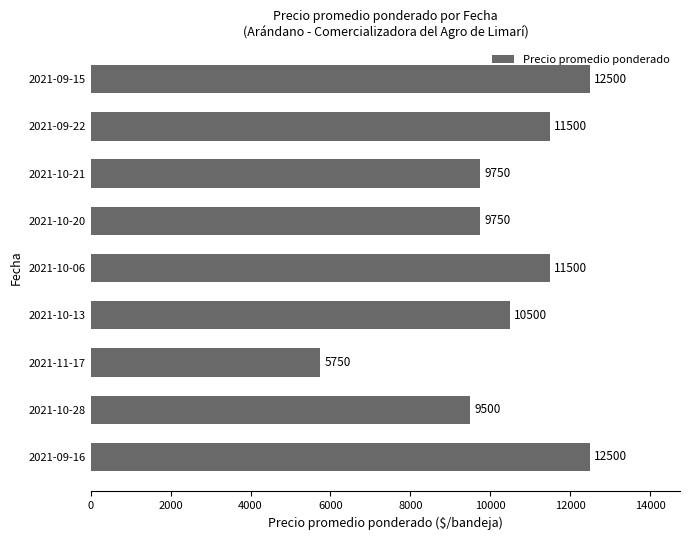

Reading bottom to top, extract all data points from this chart.

2021-09-16=12500	2021-10-28=9500	2021-11-17=5750	2021-10-13=10500	2021-10-06=11500	2021-10-20=9750	2021-10-21=9750	2021-09-22=11500	2021-09-15=12500